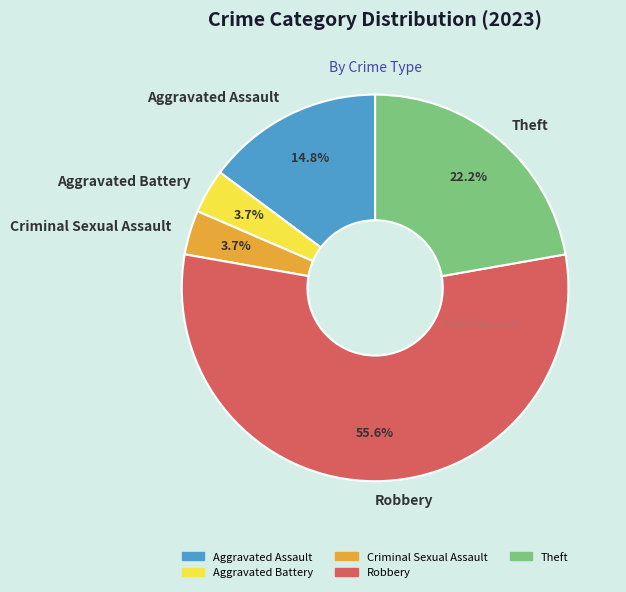

The Aggravated Assault slice represents 15% of the pie. True or false?

True